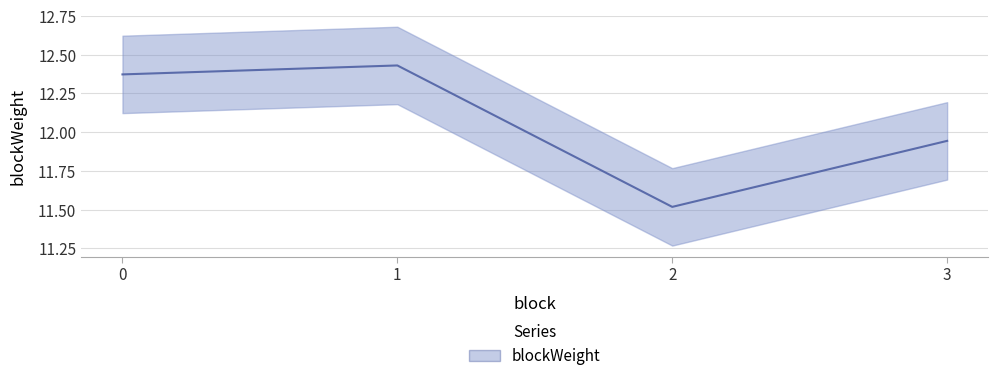

Which category has the lowest value across all series?

2